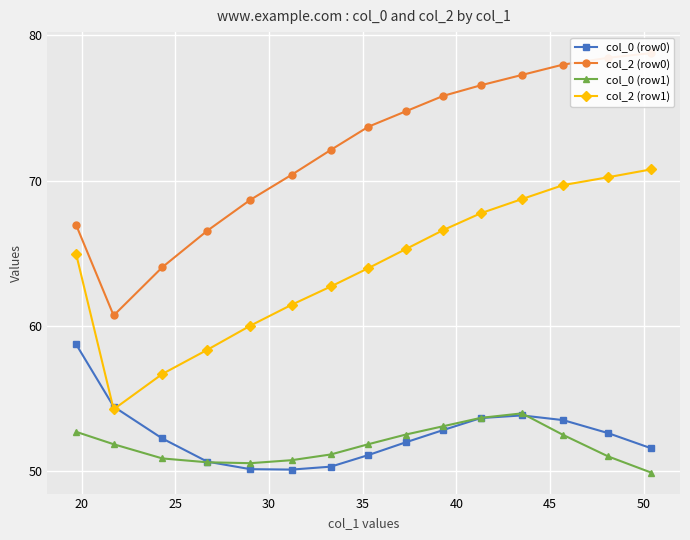

What is the value of the col_0 (row0) point at the 8th from the left?

51.1